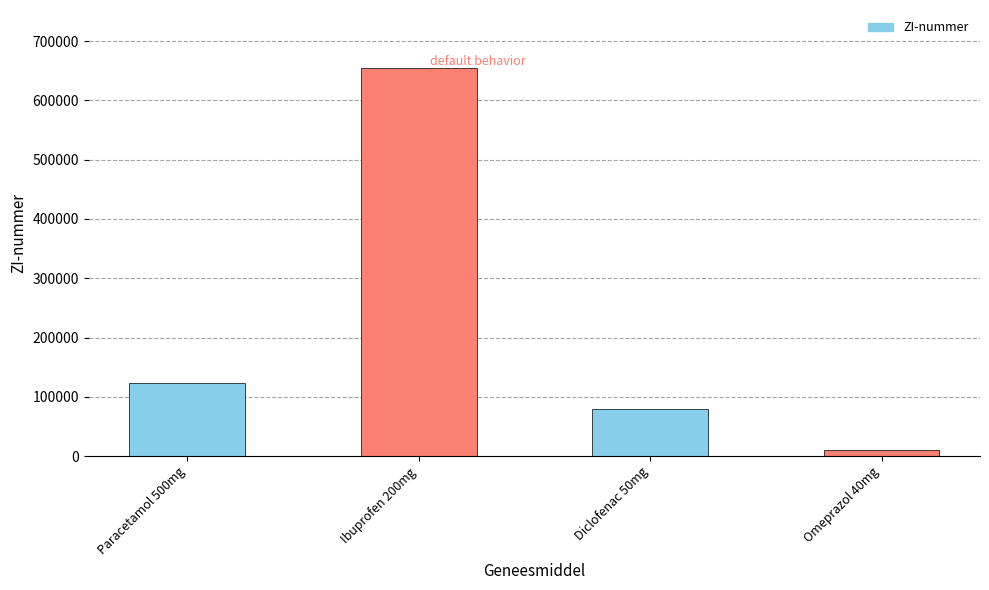

Rank the categories by value from lowest to highest.

Omeprazol 40mg, Diclofenac 50mg, Paracetamol 500mg, Ibuprofen 200mg